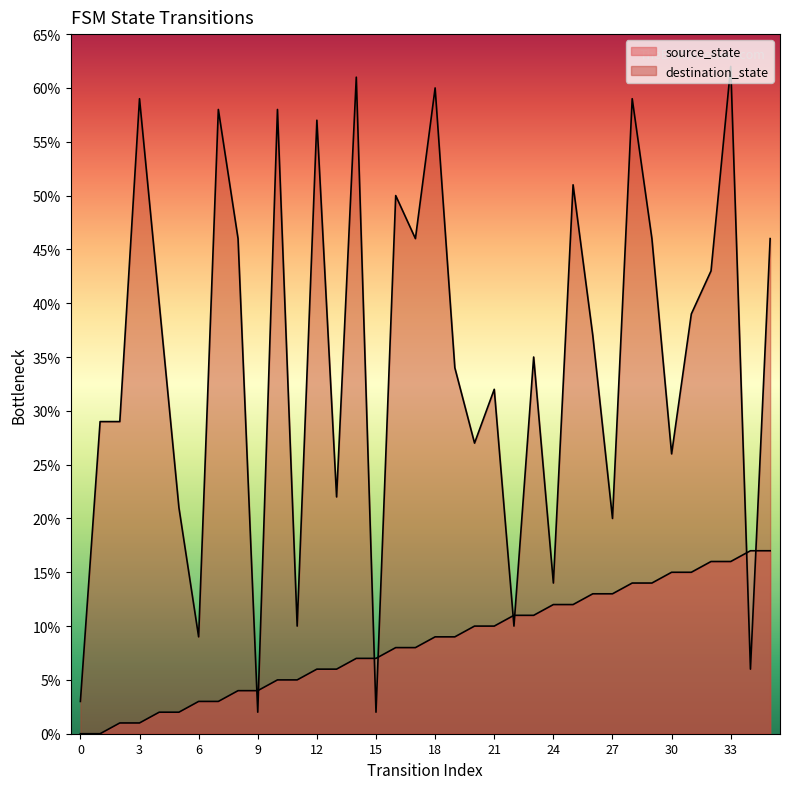

Does the chart display data point markers on the line(s)?

No